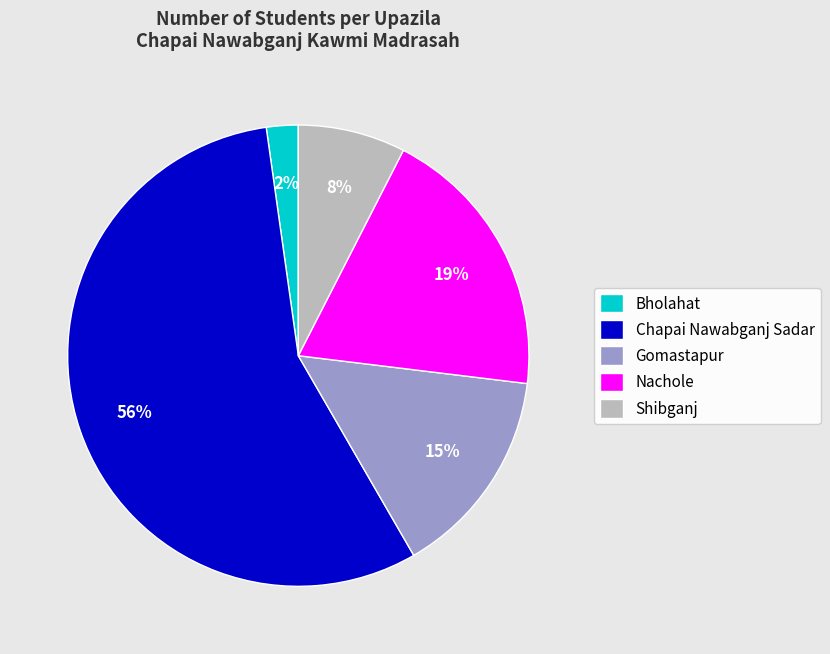

To the nearest percent, what percentage of the pie is Nachole?

19%